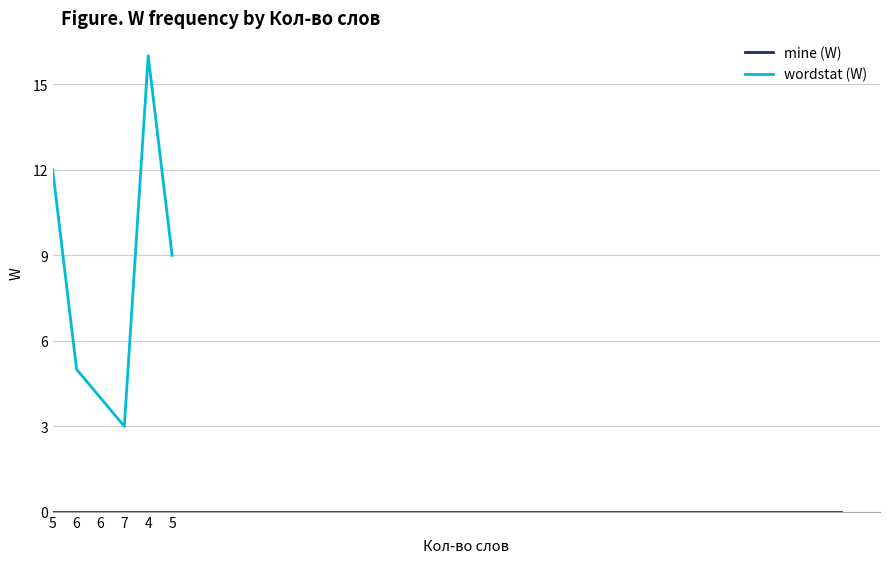

What is the label of the 5th point from the right?

6